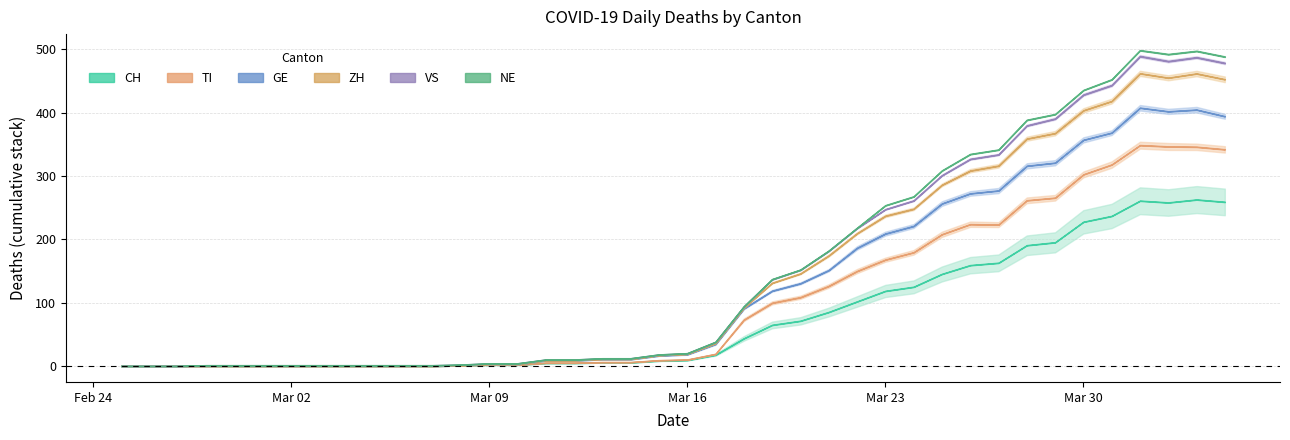

How many NE values are between 0 and 6?

31